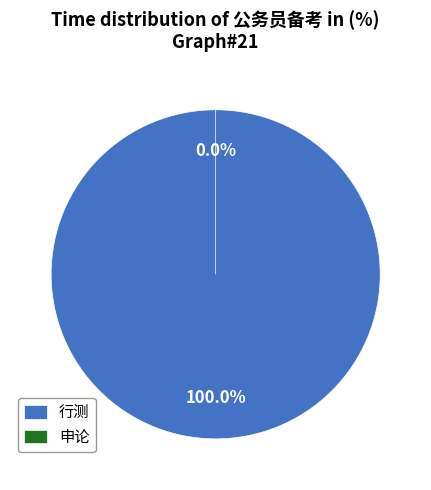

What is the smallest slice in the pie chart?

申论